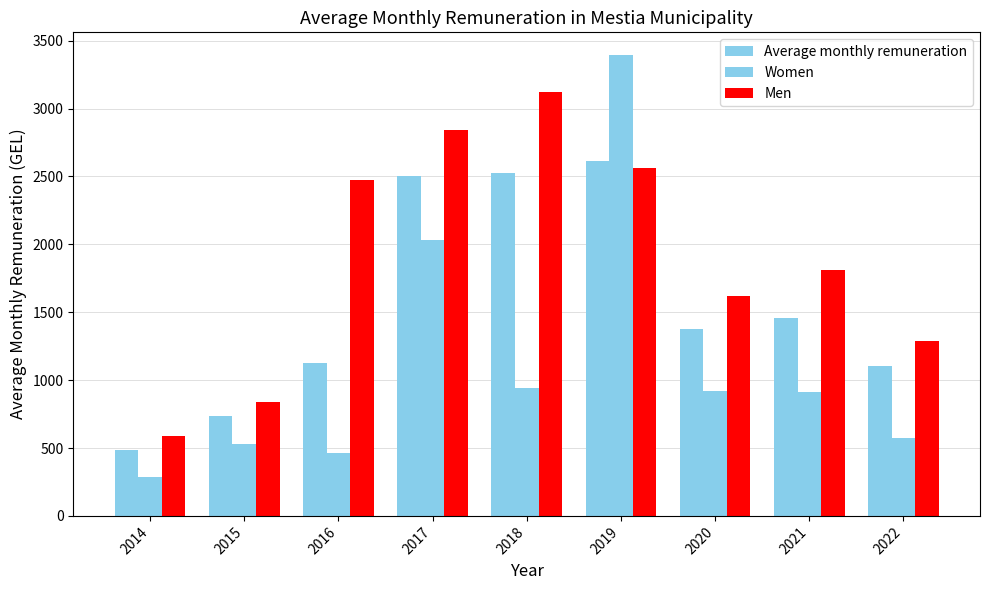

How many bars are there in total?

27